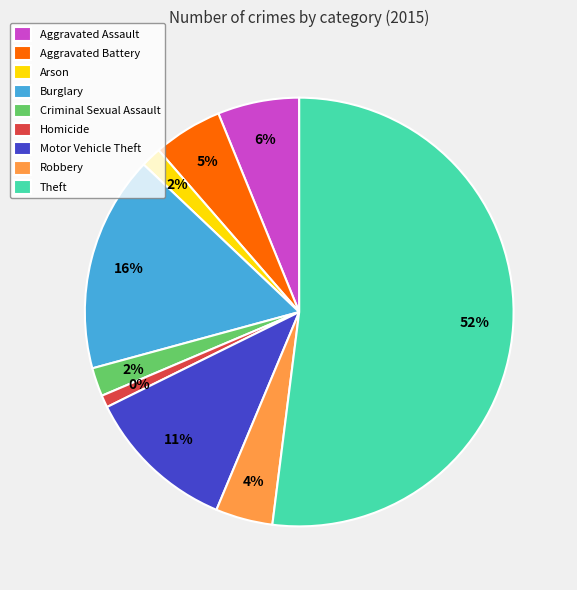

Which slice is the largest?

Theft